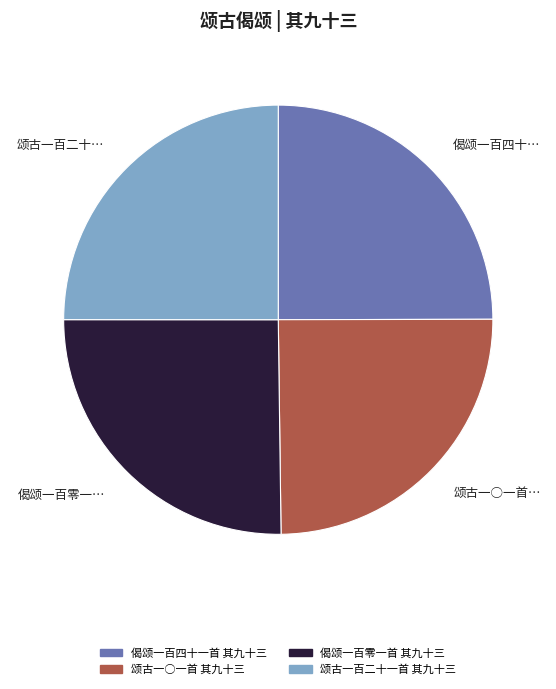

Is it true that 颂古一○一首 其九十三 is 25% of the pie?

True